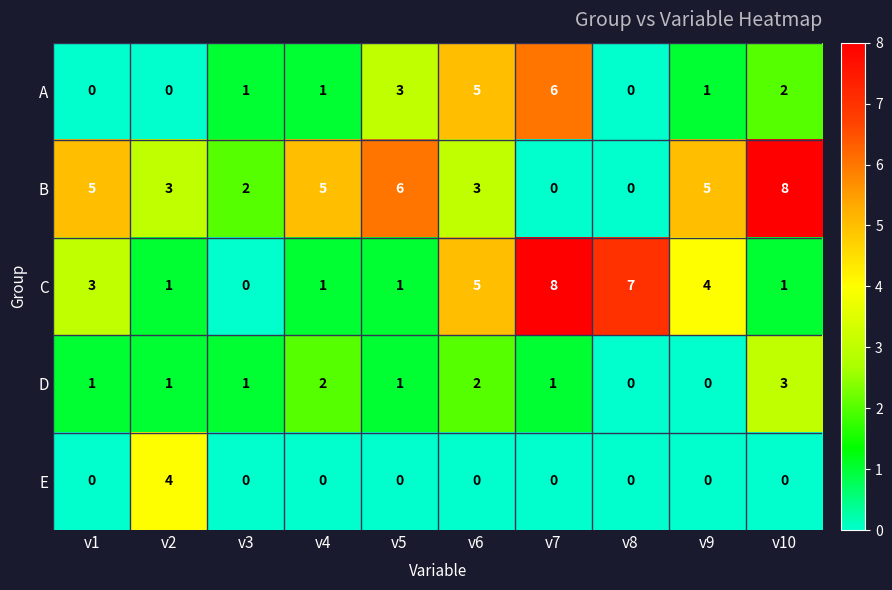

True or false: B has a value of 4 at v2.

False